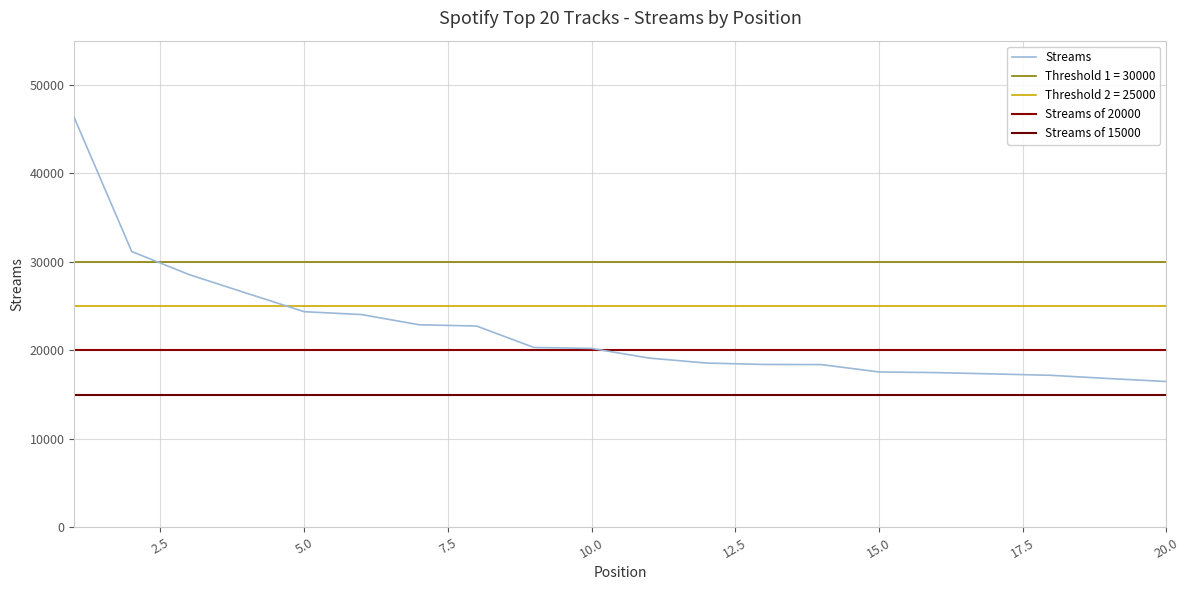

The chart shows a value of 30592 at 13. True or false?

False